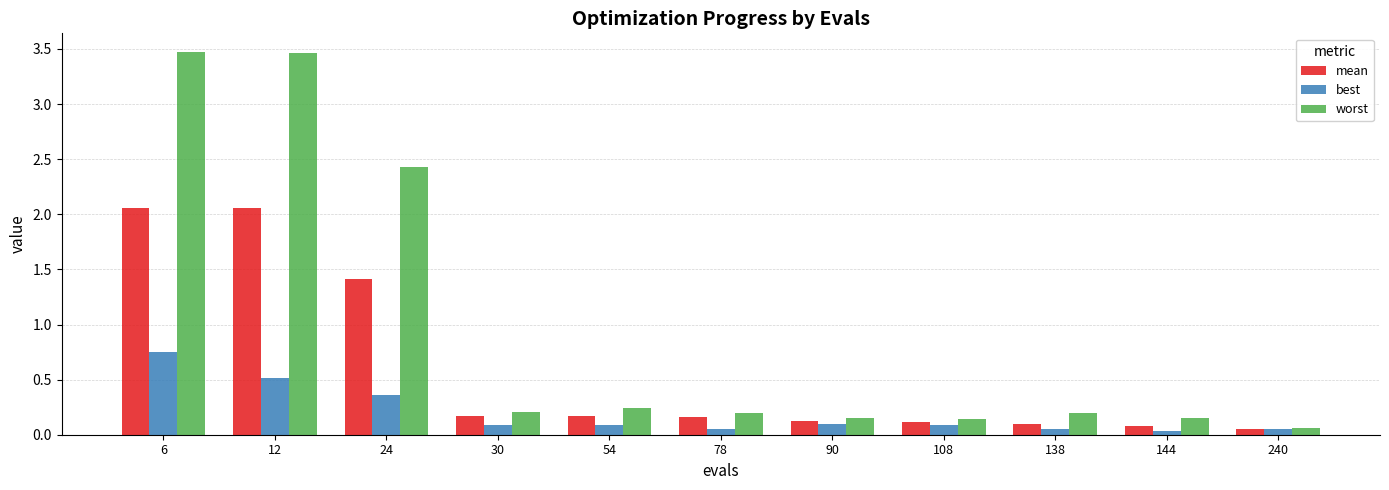

The mean series shows 1.4 at 24. True or false?

True